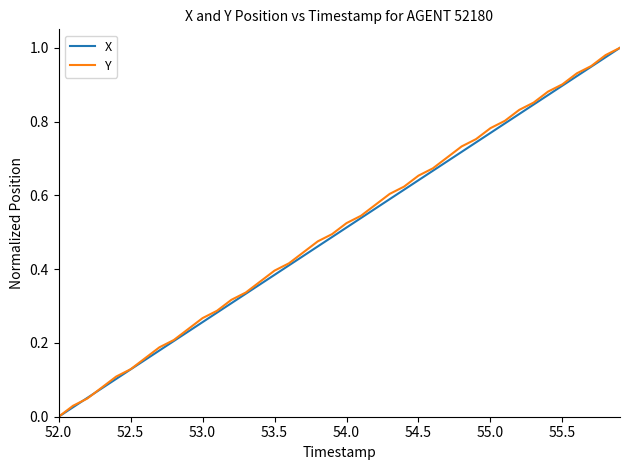

What is the greatest value displayed?

1.0